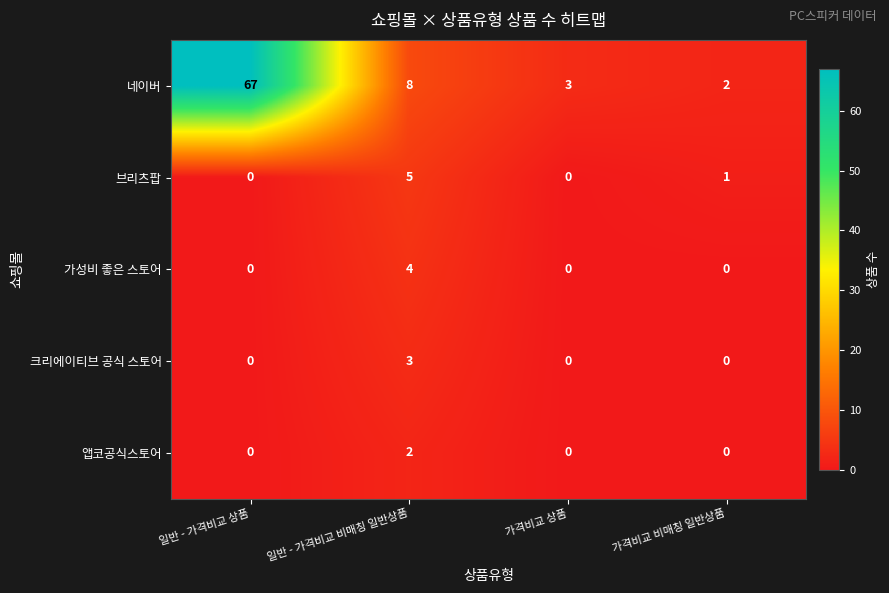

Which series has the widest spread of values?

네이버